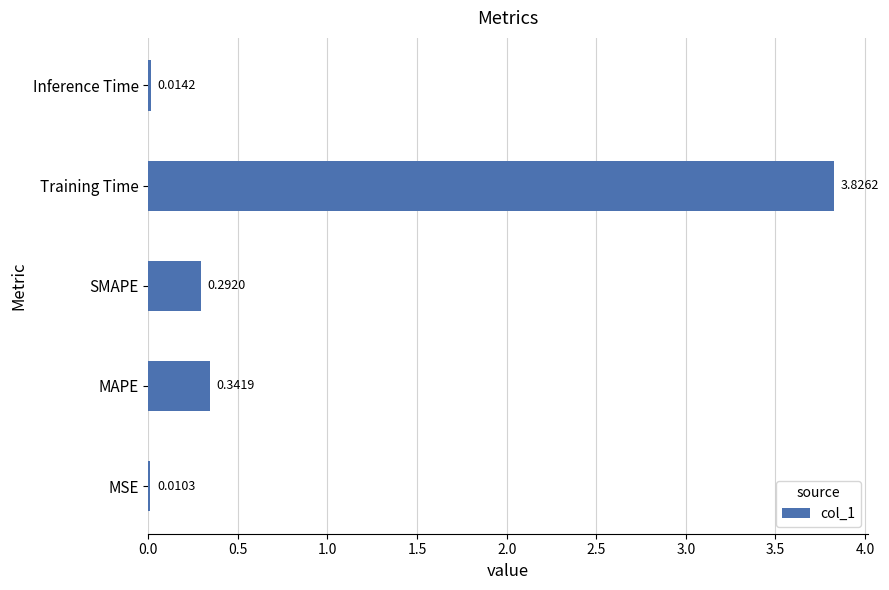

Does the chart contain stacked bars?

No